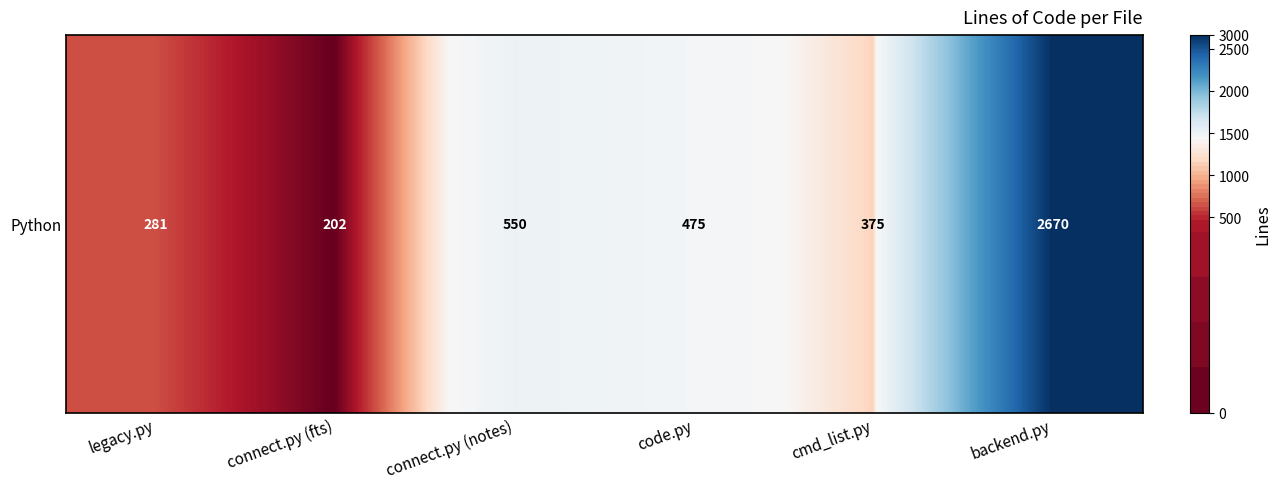

Reading left to right, what are all the values shown in this chart?

legacy.py=281	connect.py (fts)=202	connect.py (notes)=550	code.py=475	cmd_list.py=375	backend.py=2670